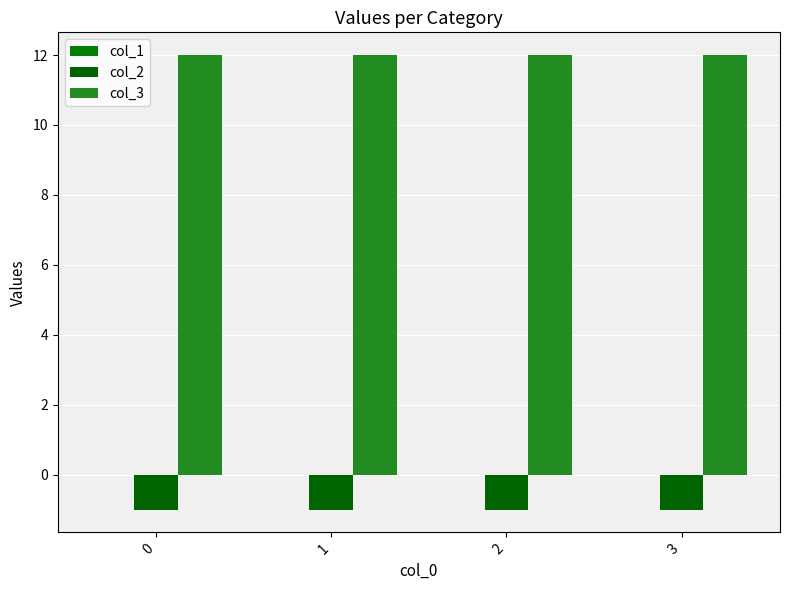

True or false: col_2 has a value of -1 at 0.

True